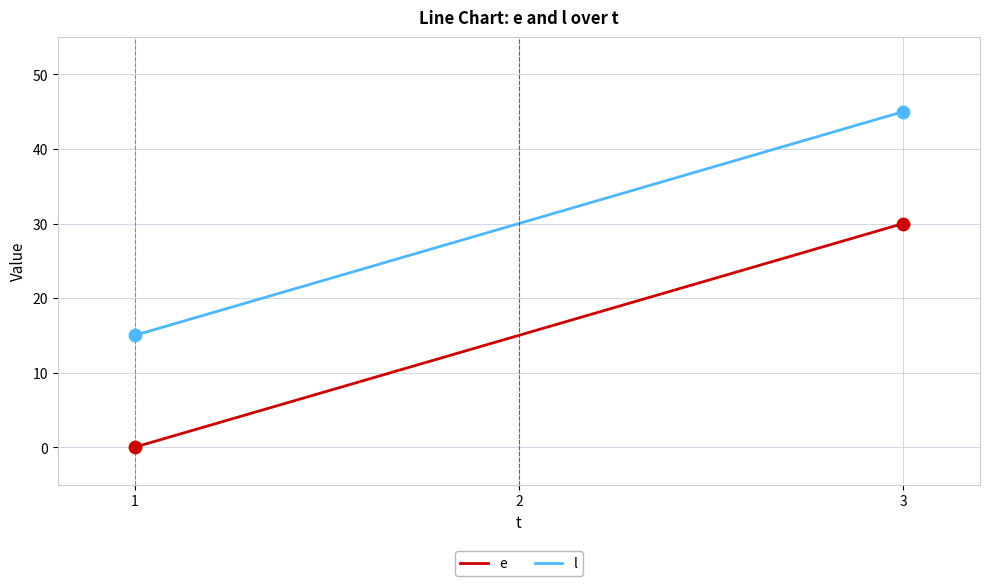

What is the spread (max minus min) of values at 3?

15